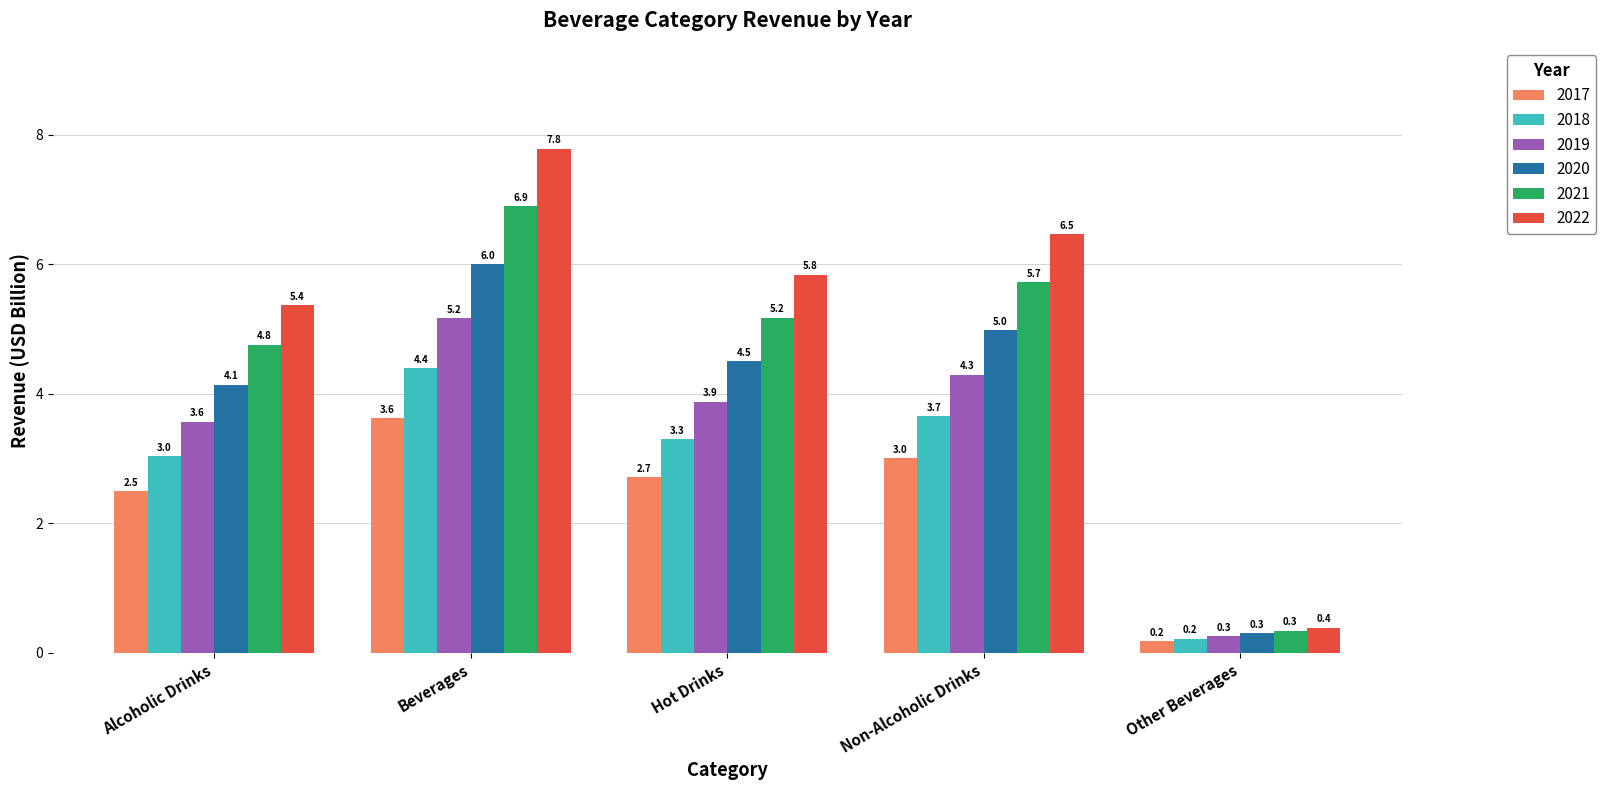

Reading left to right, what are all the values shown in this chart?

2017: Alcoholic Drinks=2.5	Beverages=3.6	Hot Drinks=2.7	Non-Alcoholic Drinks=3.0	Other Beverages=0.2
2018: Alcoholic Drinks=3.0	Beverages=4.4	Hot Drinks=3.3	Non-Alcoholic Drinks=3.7	Other Beverages=0.2
2019: Alcoholic Drinks=3.6	Beverages=5.2	Hot Drinks=3.9	Non-Alcoholic Drinks=4.3	Other Beverages=0.3
2020: Alcoholic Drinks=4.1	Beverages=6.0	Hot Drinks=4.5	Non-Alcoholic Drinks=5.0	Other Beverages=0.3
2021: Alcoholic Drinks=4.8	Beverages=6.9	Hot Drinks=5.2	Non-Alcoholic Drinks=5.7	Other Beverages=0.3
2022: Alcoholic Drinks=5.4	Beverages=7.8	Hot Drinks=5.8	Non-Alcoholic Drinks=6.5	Other Beverages=0.4